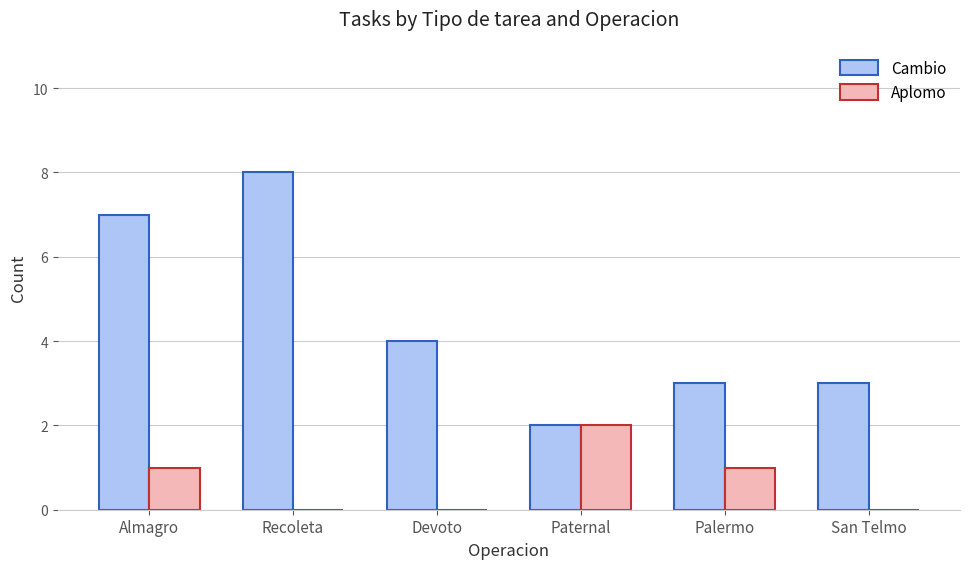

The value of Aplomo at Almagro is 0. True or false?

False